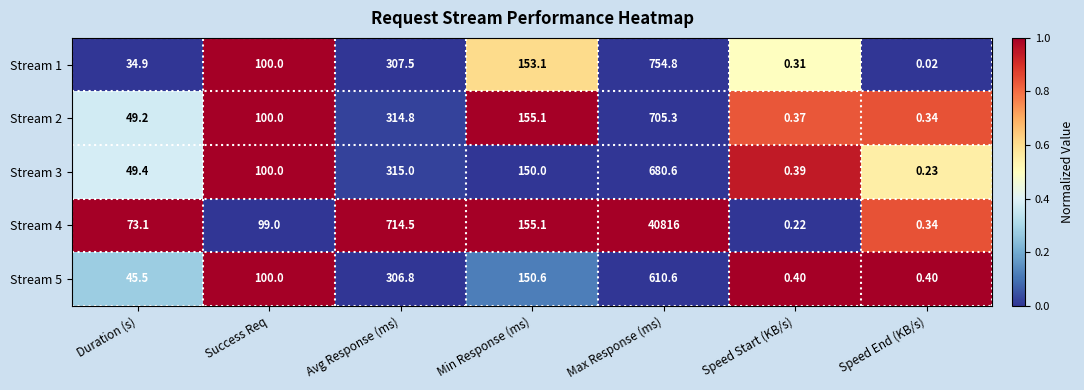

Which category has the lowest value in the Stream 3 series?

Speed End (KB/s)